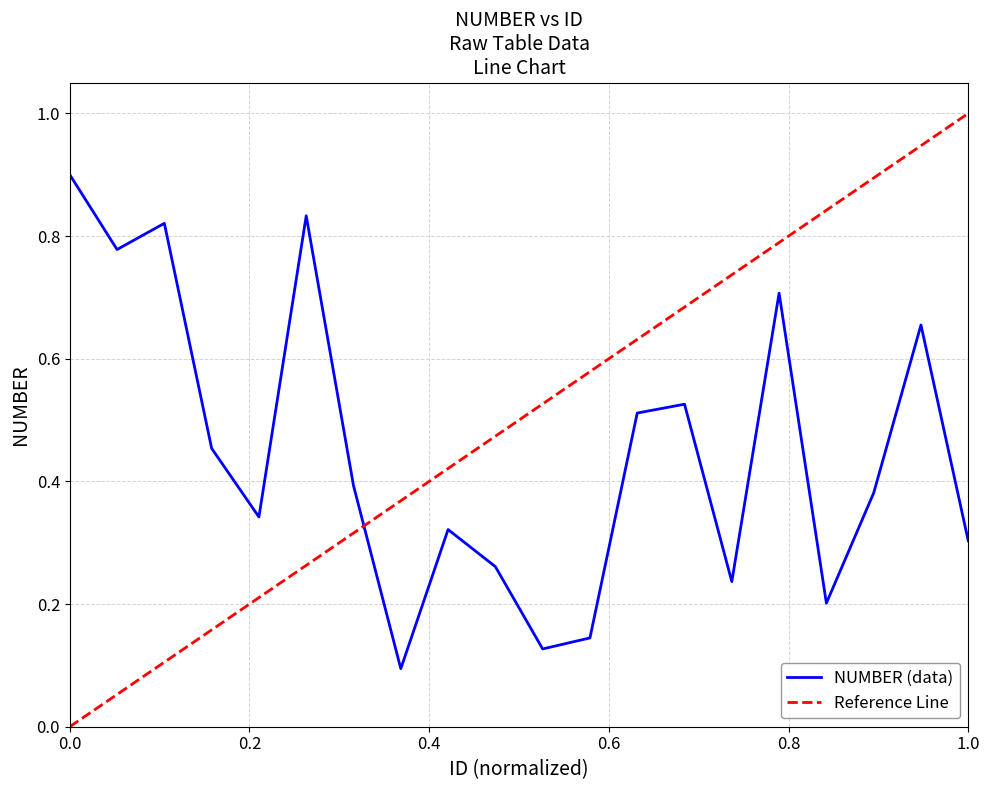

At which category does the data reach its first local valley?

2